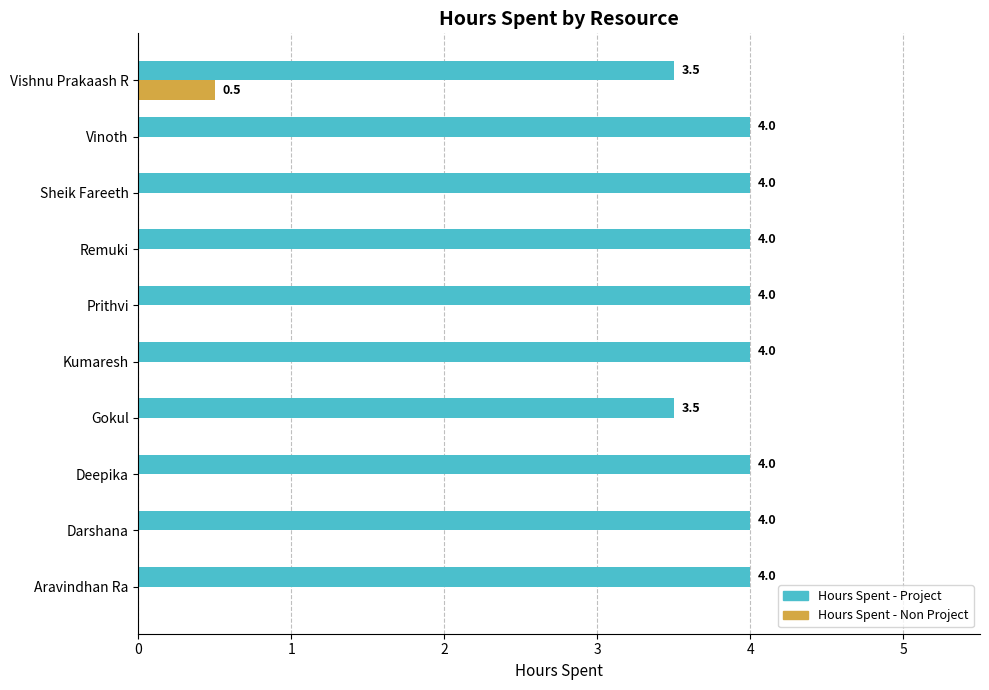

Is the value of Hours Spent - Project at Gokul greater than the value of Hours Spent - Non Project at Sheik Fareeth?

Yes